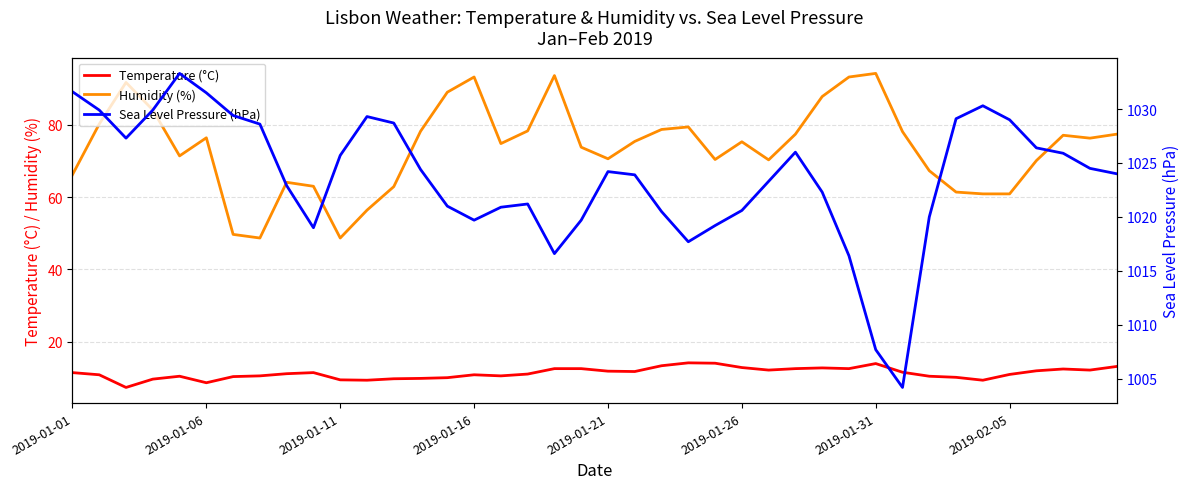

At 29, list the series in order from largest to smallest.

Sea Level Pressure (hPa), Humidity (%), Temperature (°C)